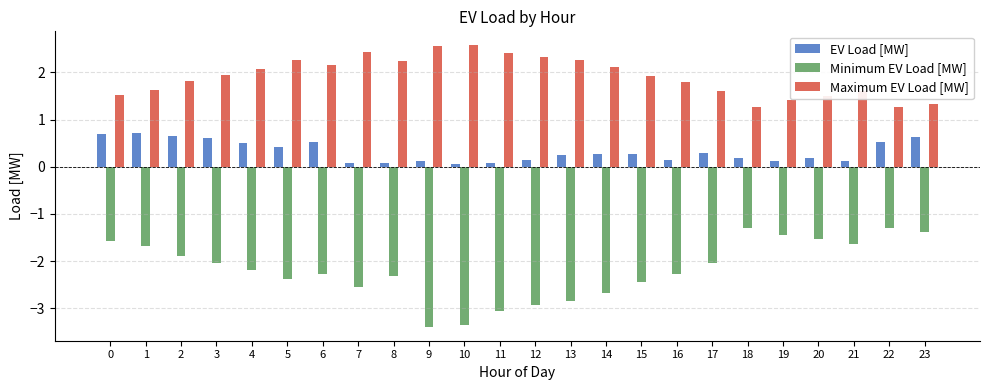

What is the difference between the maximum and minimum values in the Maximum EV Load [MW] series?

1.3